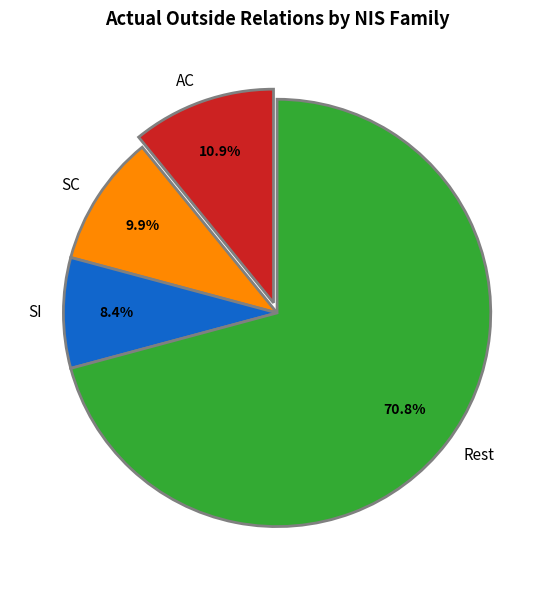

How many slices are in this pie chart?

4